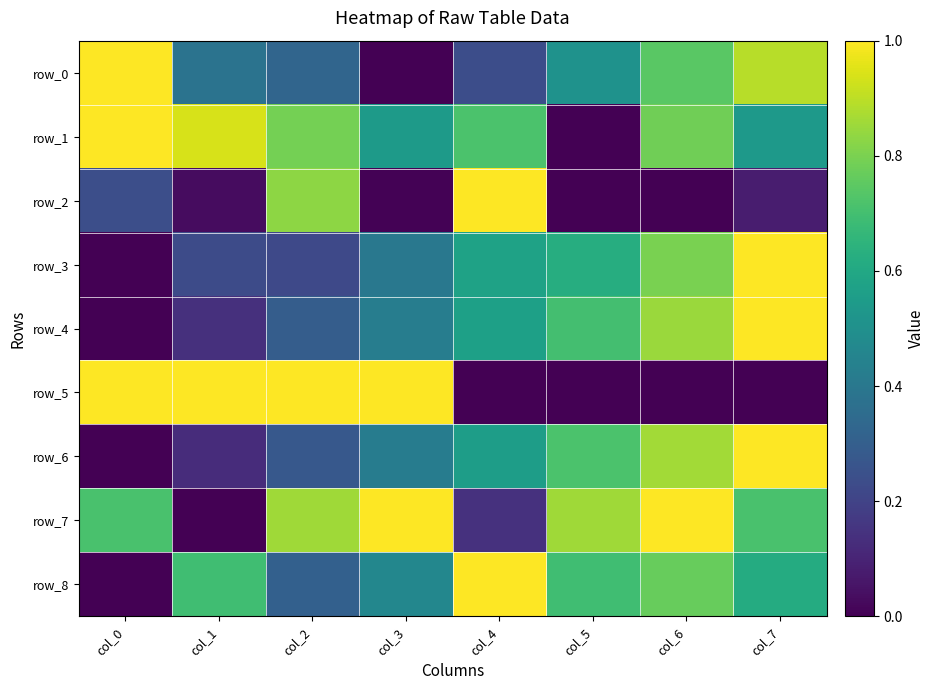

Between col_5 and col_7, which is larger?

col_7